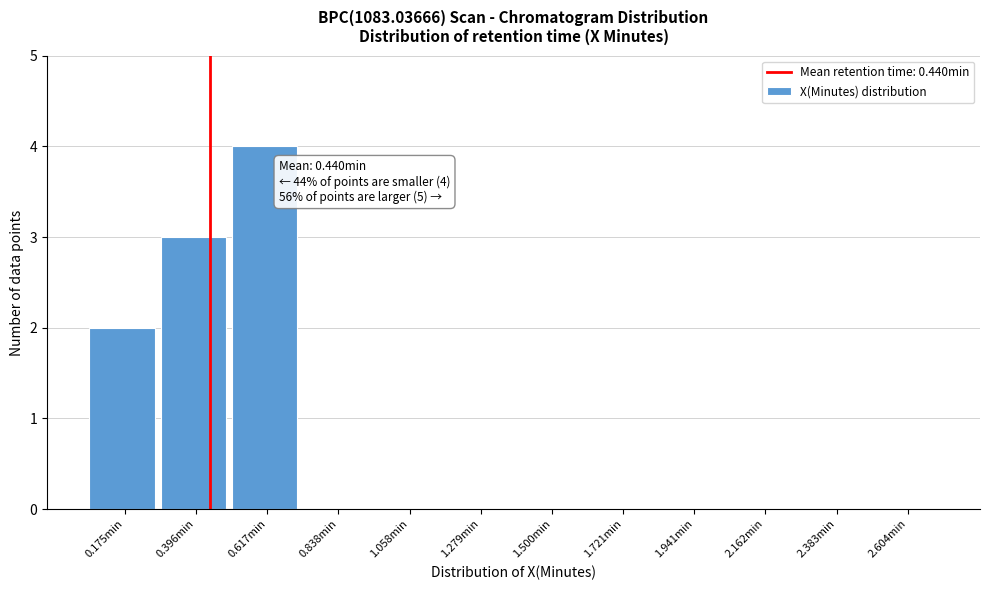

Over which range of the x-axis is the bar tallest?

0.50 to 0.75